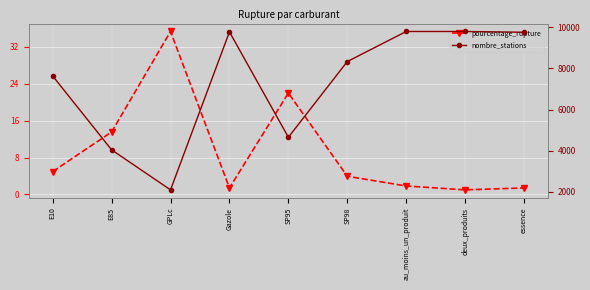

How many interior local peaks does the pourcentage_rupture series have?

2